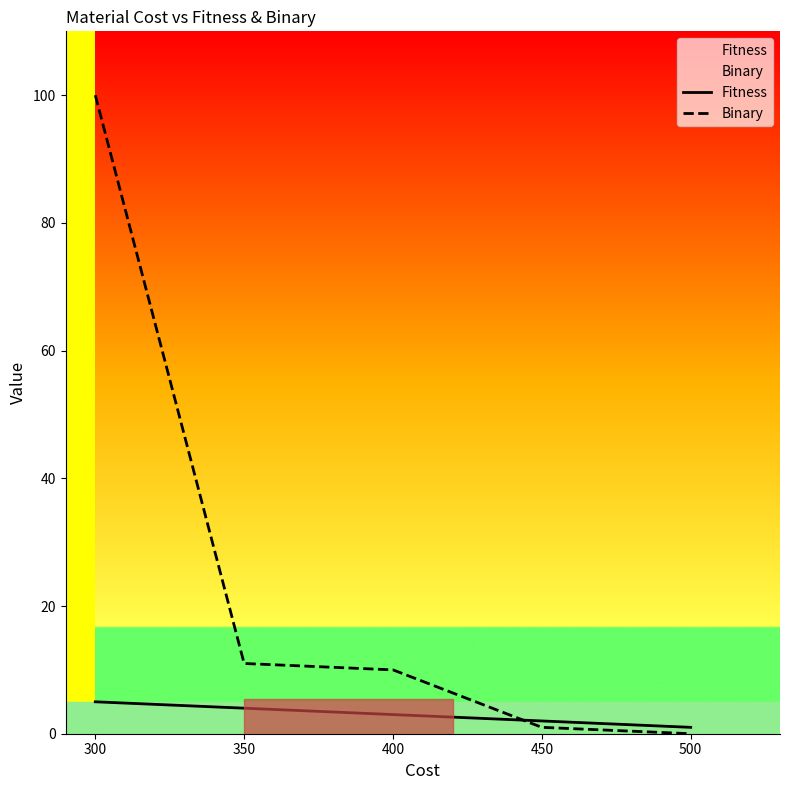

The Binary series shows 100 at 300. True or false?

True